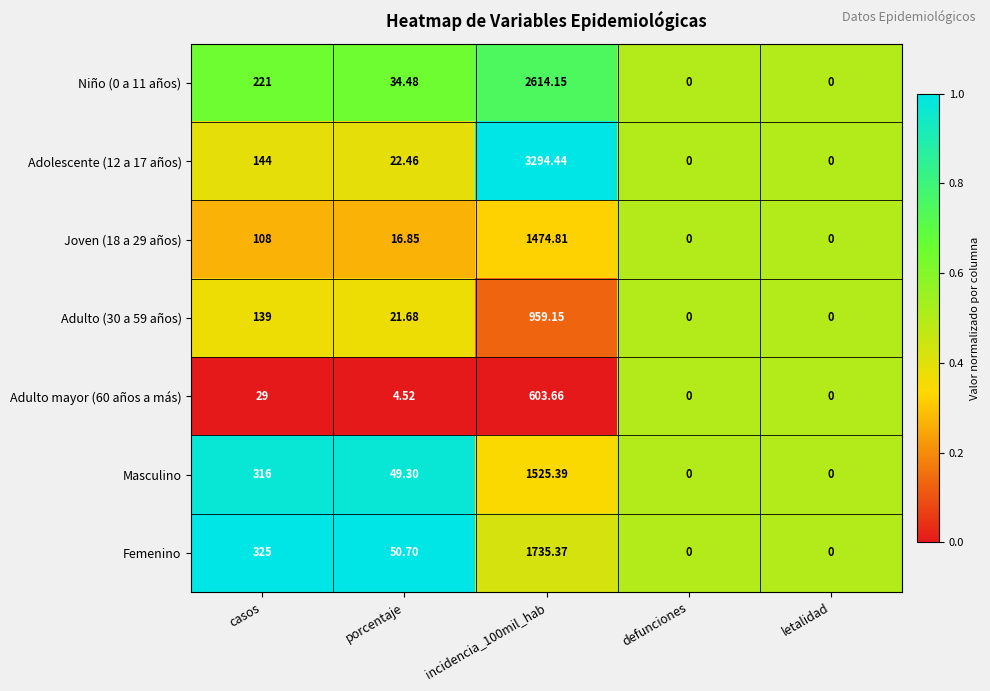

List the series in order of their peak value, lowest first.

Adulto mayor (60 años a más), Adulto (30 a 59 años), Joven (18 a 29 años), Masculino, Femenino, Niño (0 a 11 años), Adolescente (12 a 17 años)